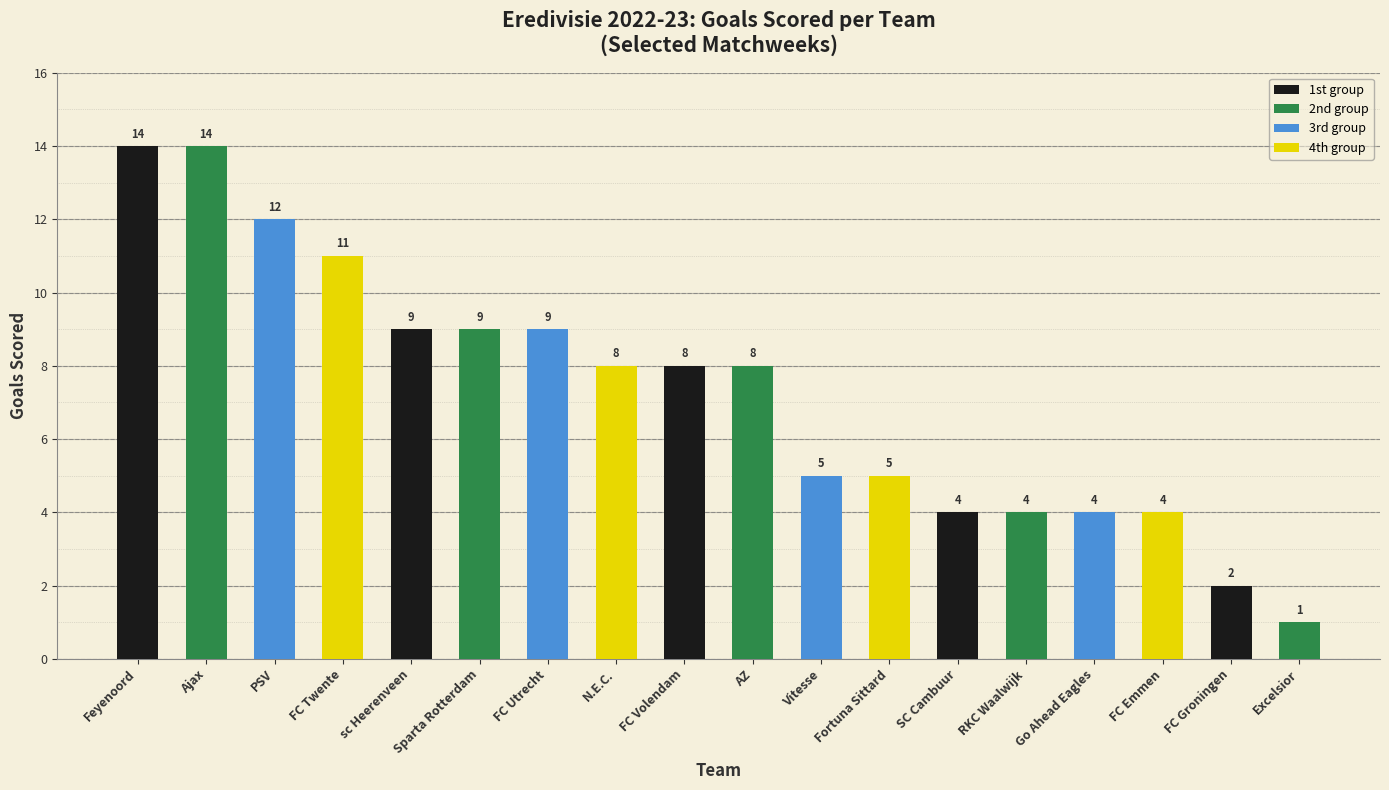

What position from the right is Sparta Rotterdam?

13